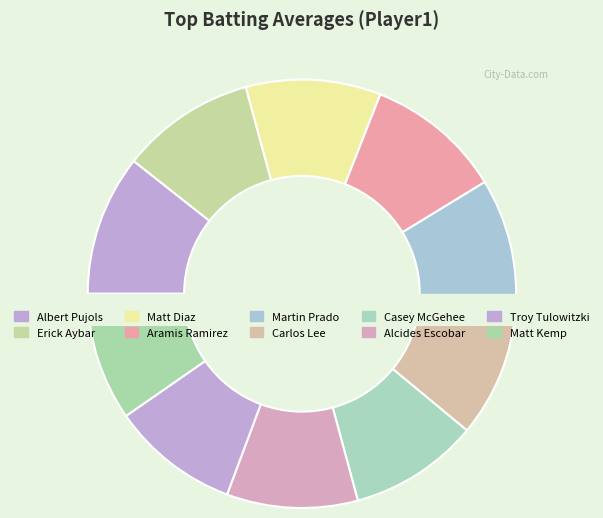

The Matt Kemp slice represents 21% of the pie. True or false?

False